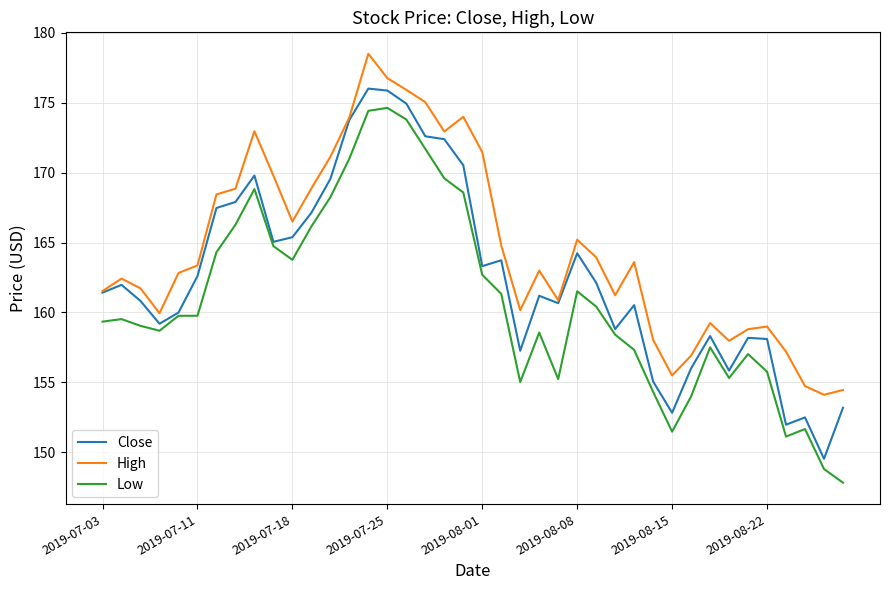

True or false: Low and High intersect in this chart.

False